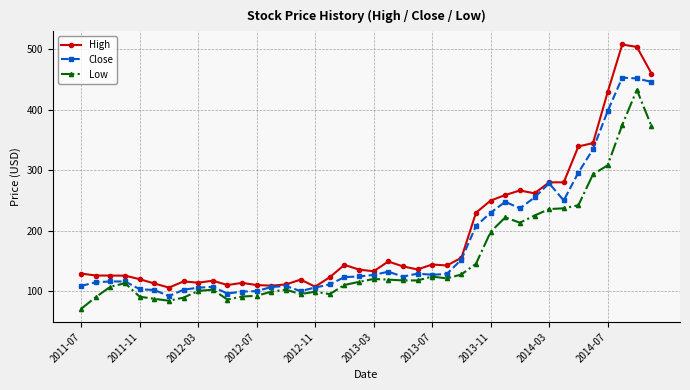

List the series in order of their peak value, highest first.

High, Close, Low